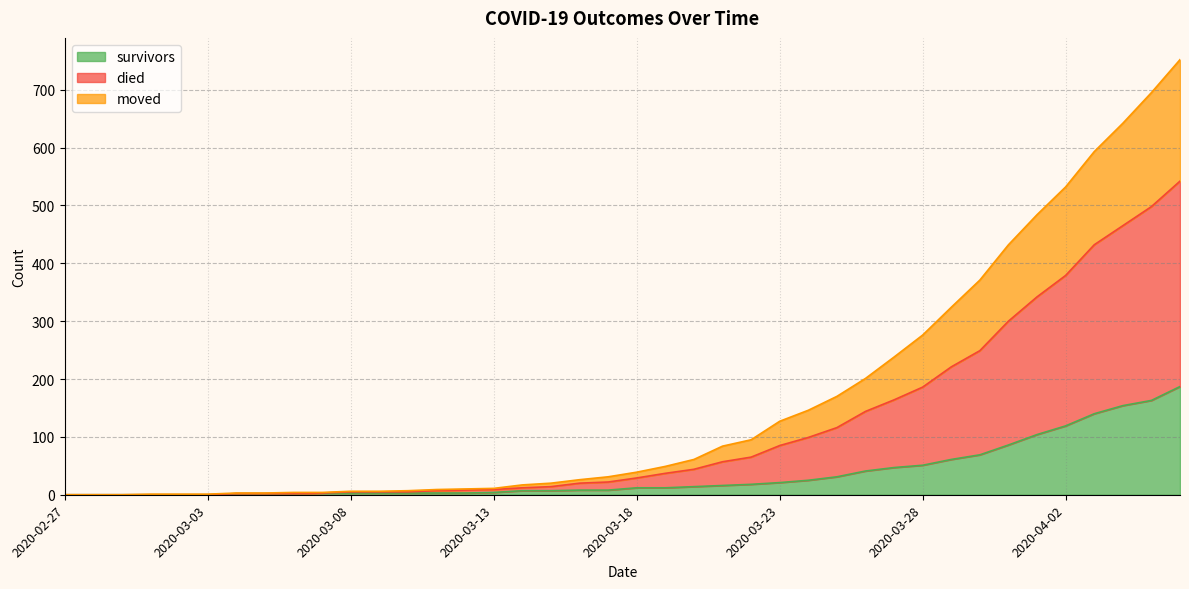

What are all the series names shown in the legend?

survivors, died, moved